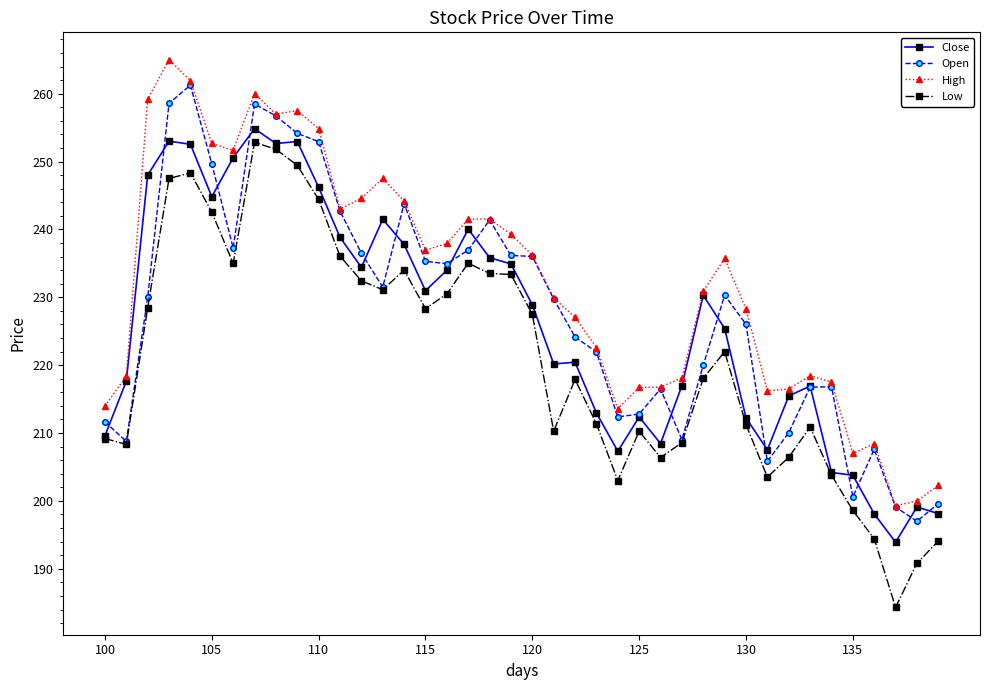

What is the value of the Low point at the 18th from the left?

235.0